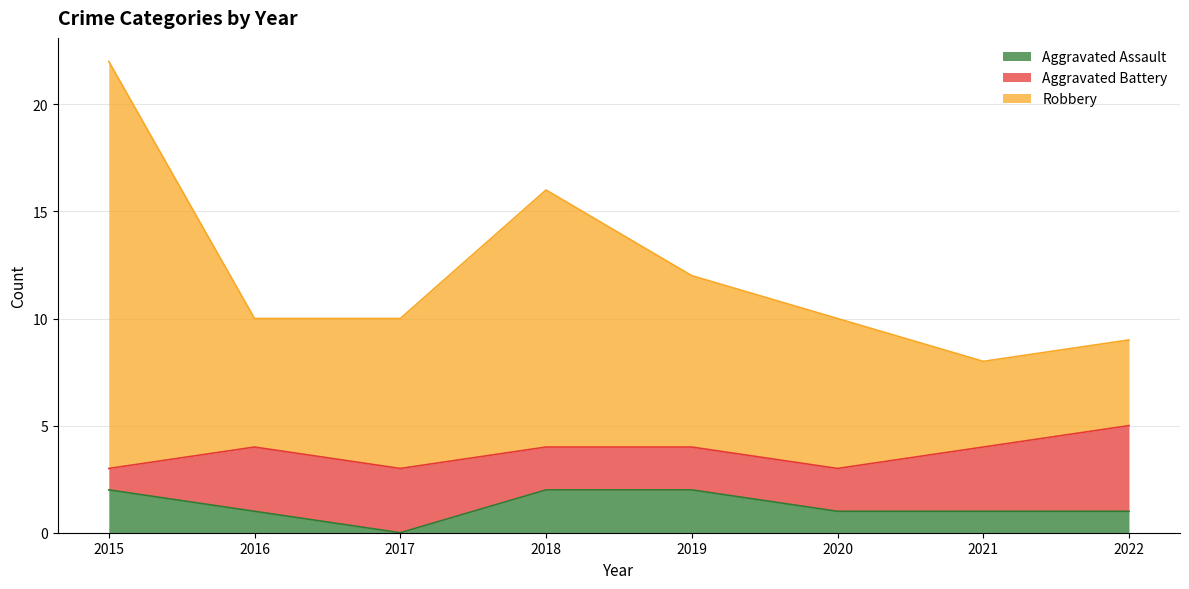

Which category has the highest value in the Robbery series?

2015